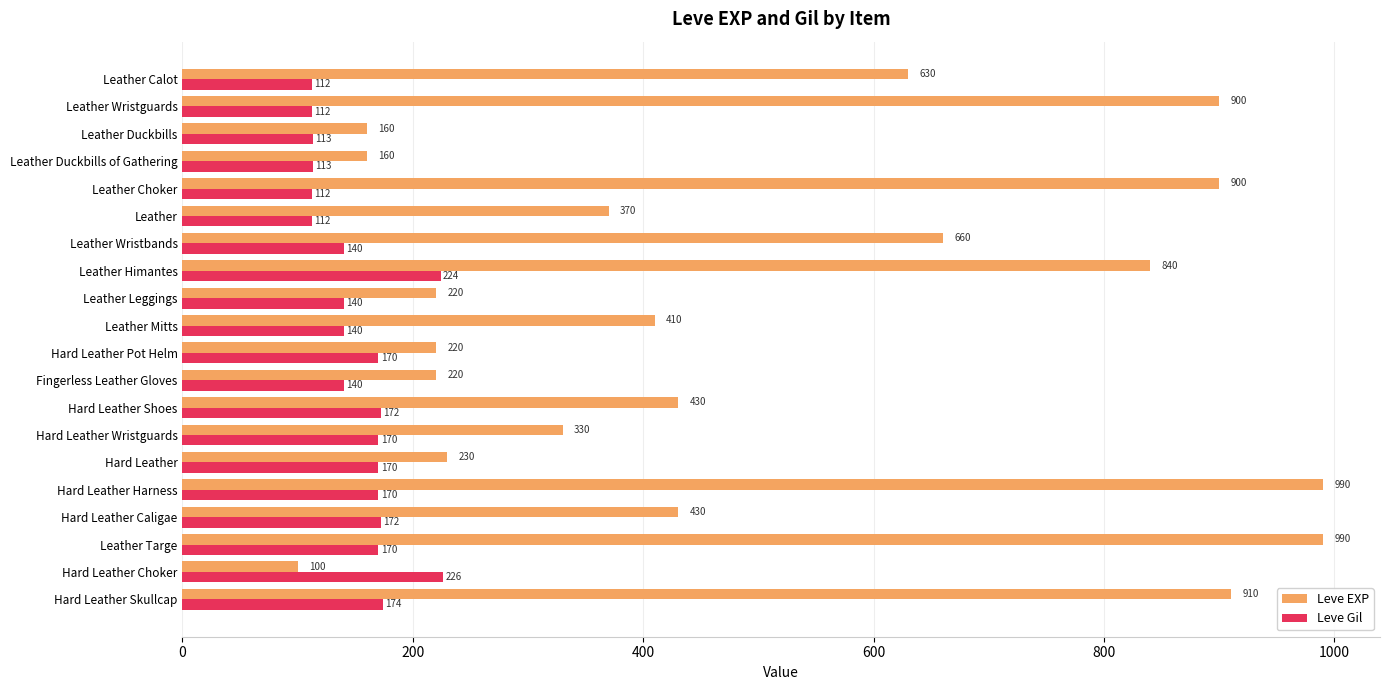

List the series in order of their overall mean, highest first.

Leve EXP, Leve Gil